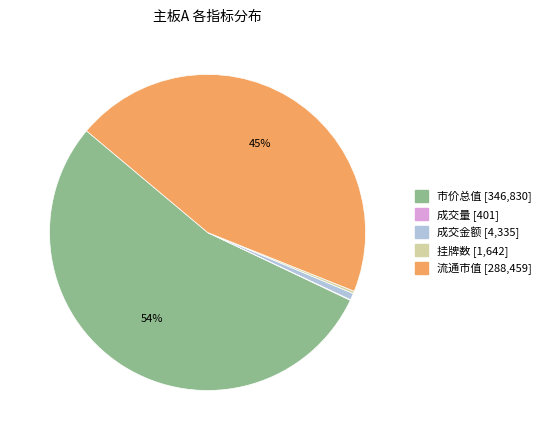

What percentage is the 成交金额 slice, to the nearest percent?

1%